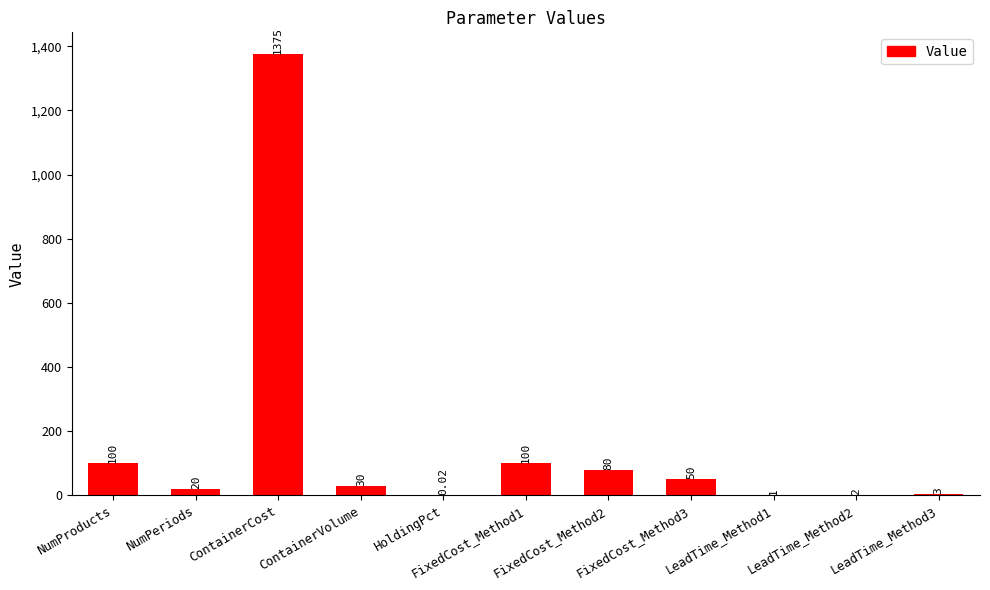

At which label does the data first exceed 30?

NumProducts